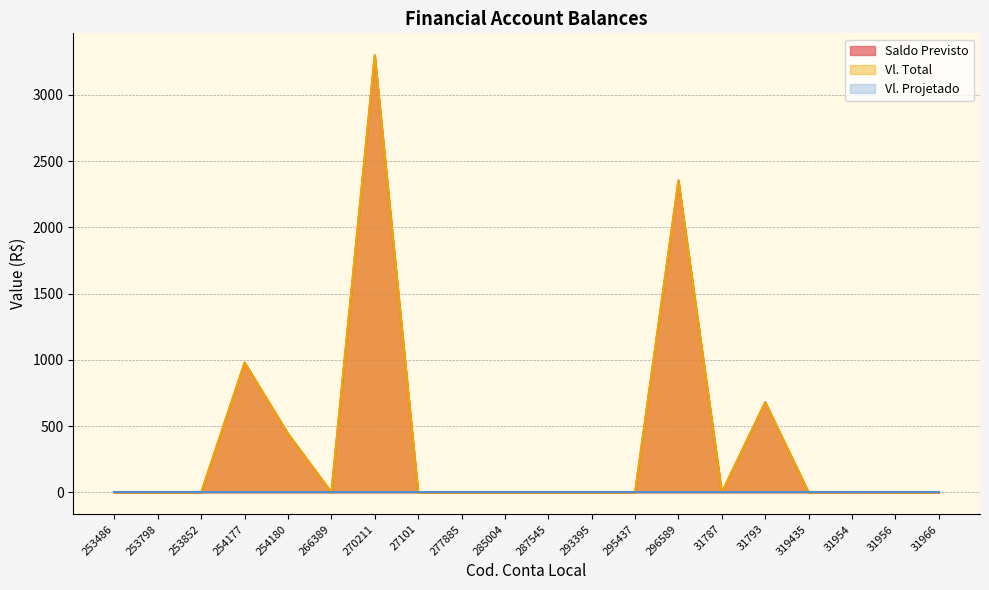

How many data points in Saldo Previsto are above 0?

7